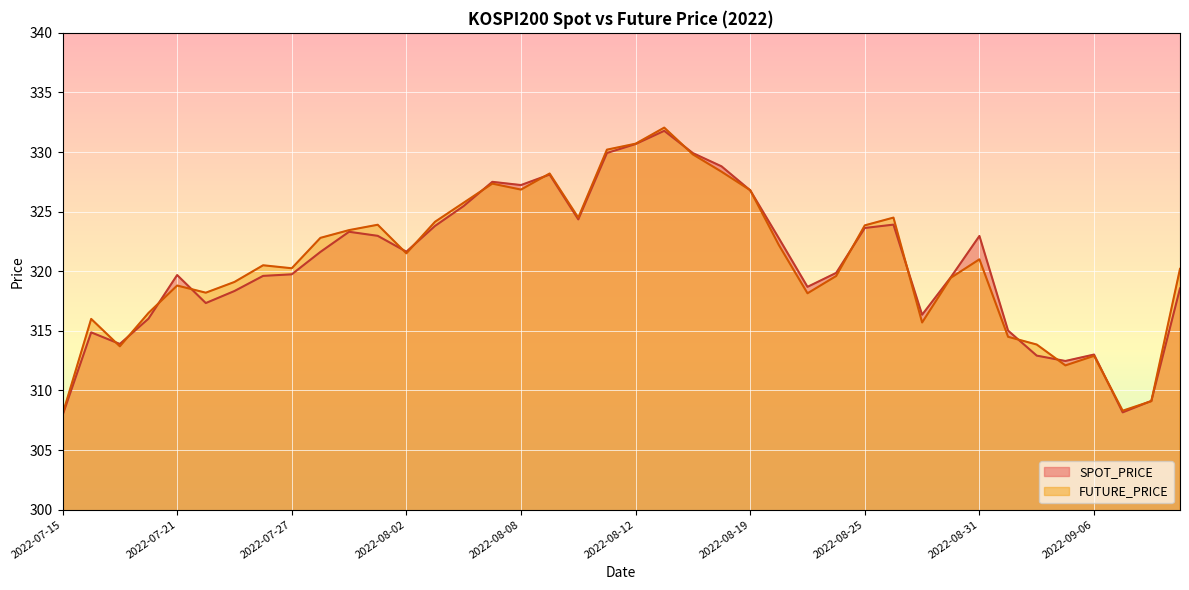

At which label does SPOT_PRICE first exceed 321?

2022-07-28